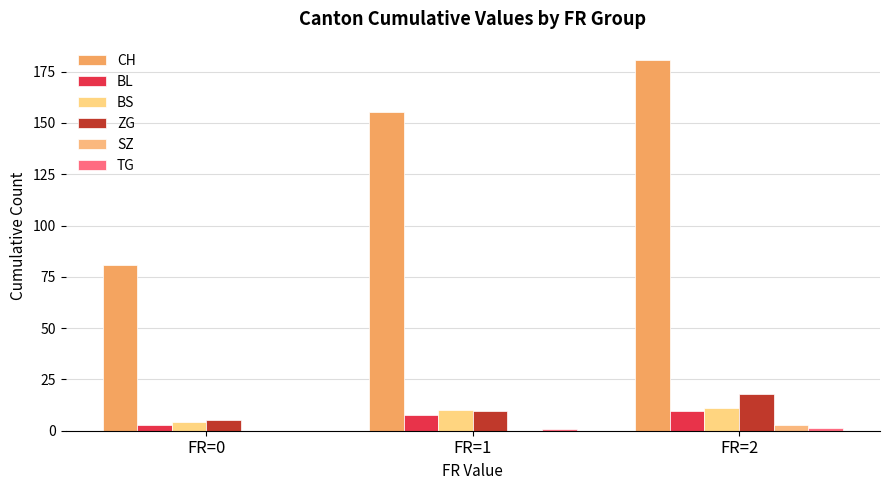

The value of BS at FR=0 is 6.5. True or false?

False